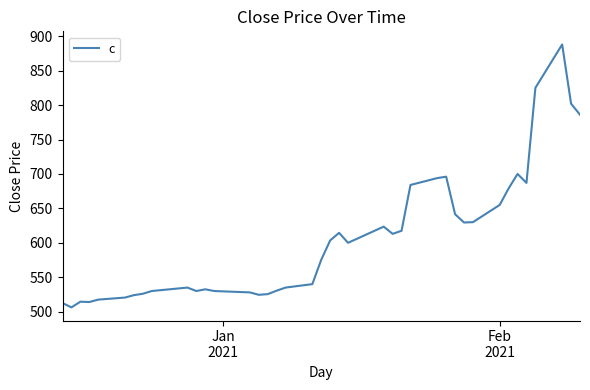

What is the maximum value shown in the chart?

888.0